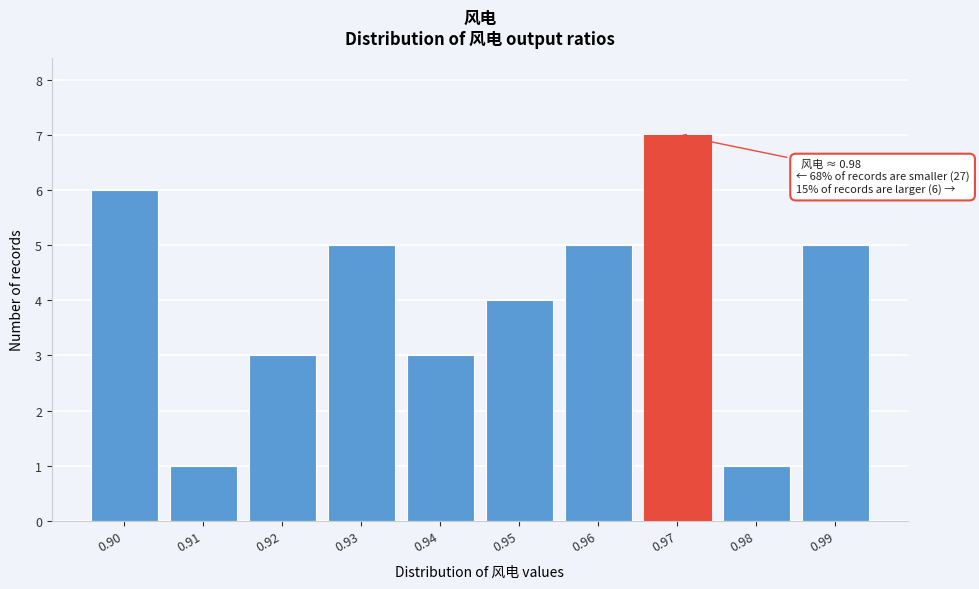

Reading left to right, transcribe all the data shown in this chart.

0.90=6	0.91=1	0.92=3	0.93=5	0.94=3	0.95=4	0.96=5	0.97=7	0.98=1	0.99=5